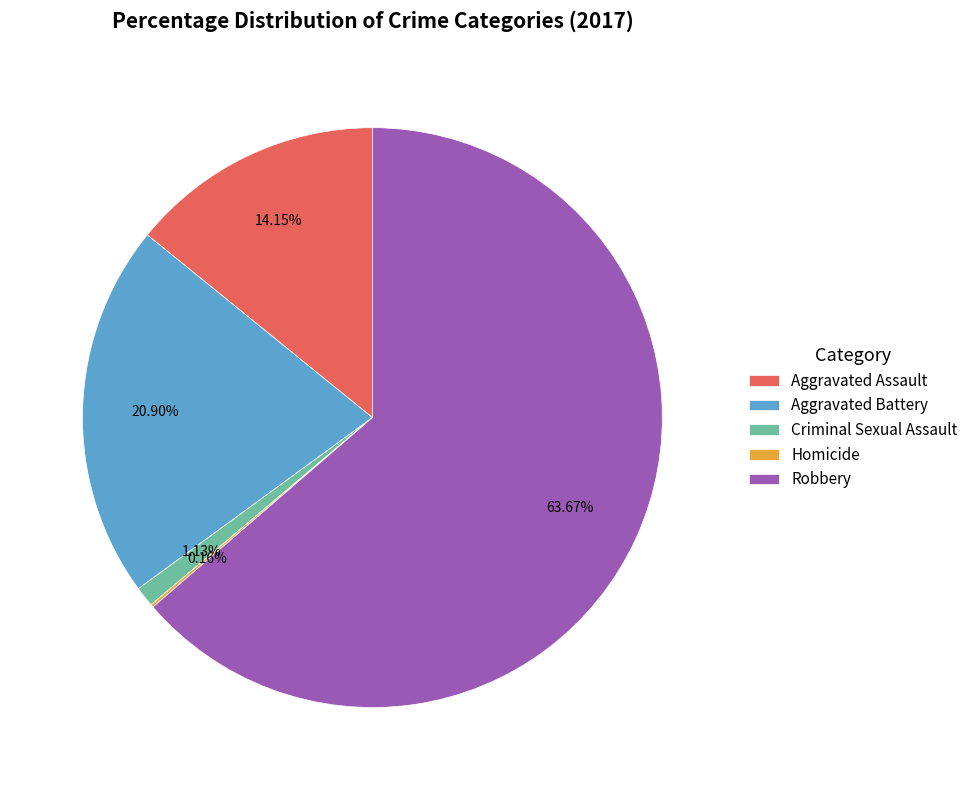

What is the largest slice in the pie chart?

Robbery